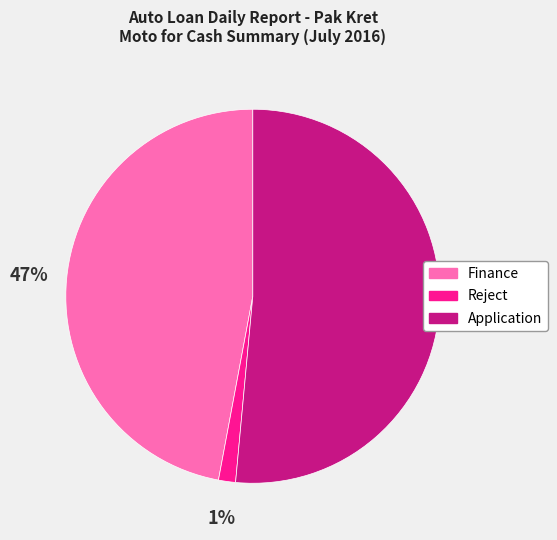

Is the sum of Application and Finance greater than half?

Yes